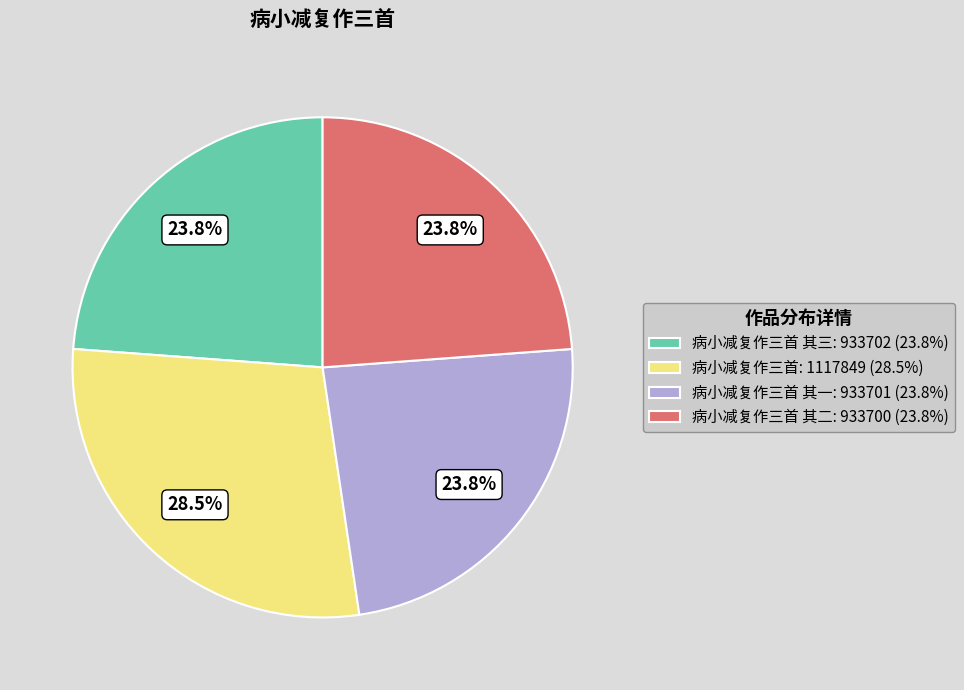

Which has a higher value, 病小减复作三首: 1117849 (28.5%) or 病小减复作三首 其三: 933702 (23.8%)?

病小减复作三首: 1117849 (28.5%)